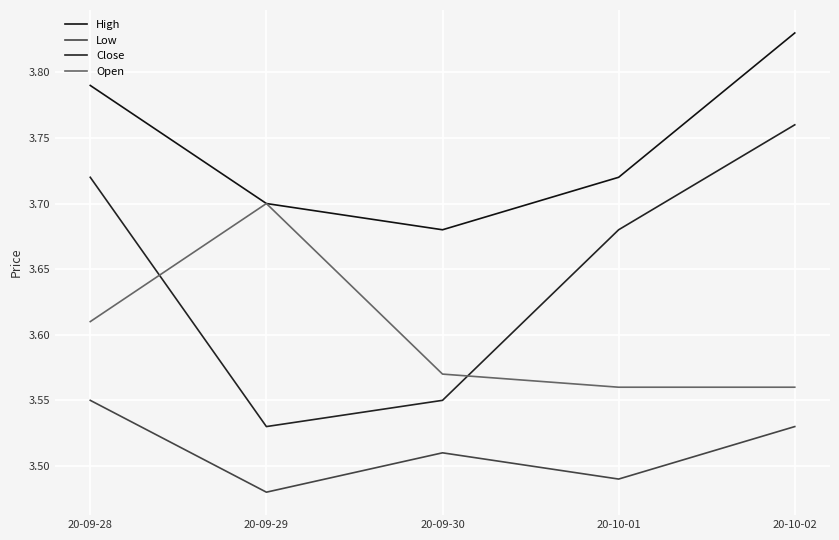

What is the value of the Open point at the 1st from the left?

3.6